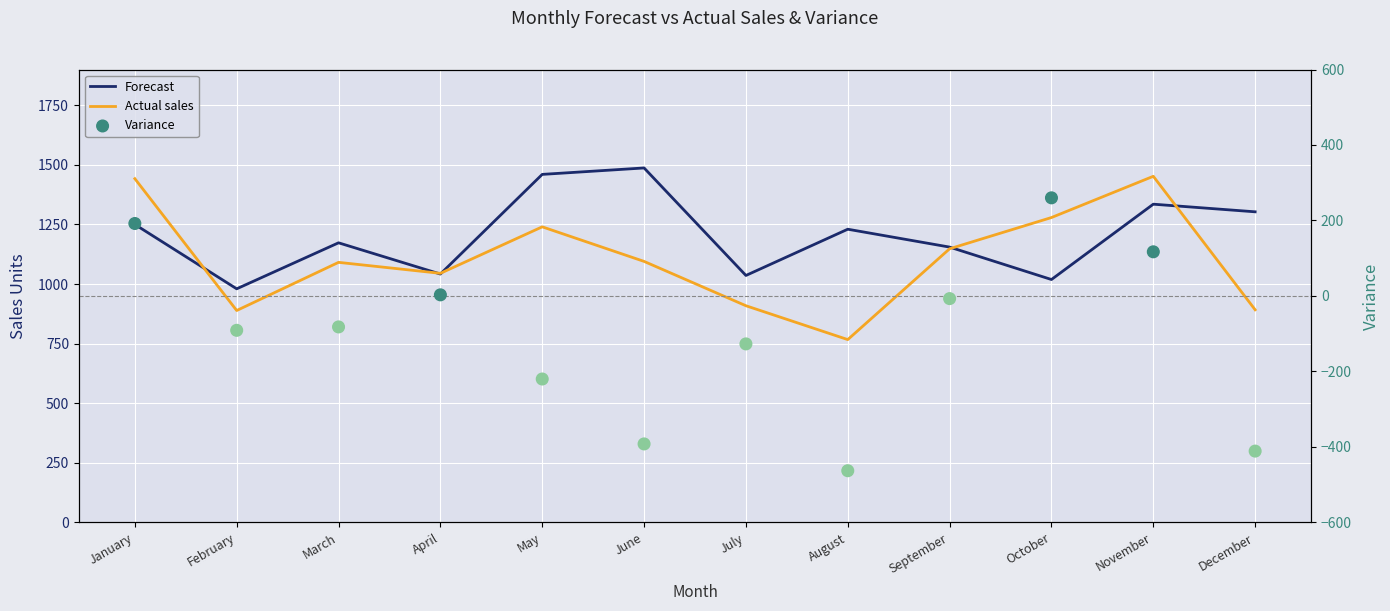

Which series has the largest Y range (max minus min)?

Variance